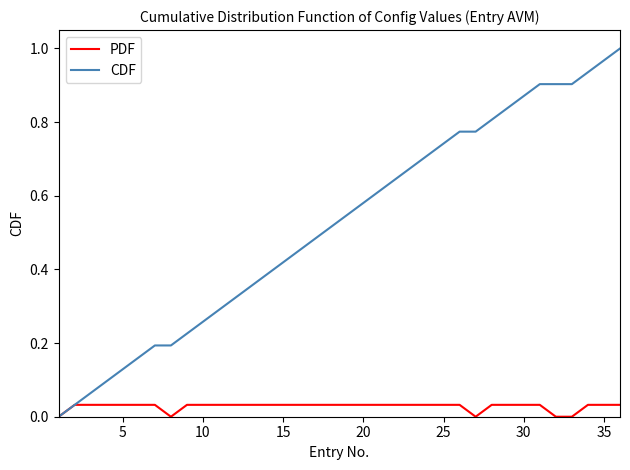

Which series has the largest range (max minus min)?

CDF